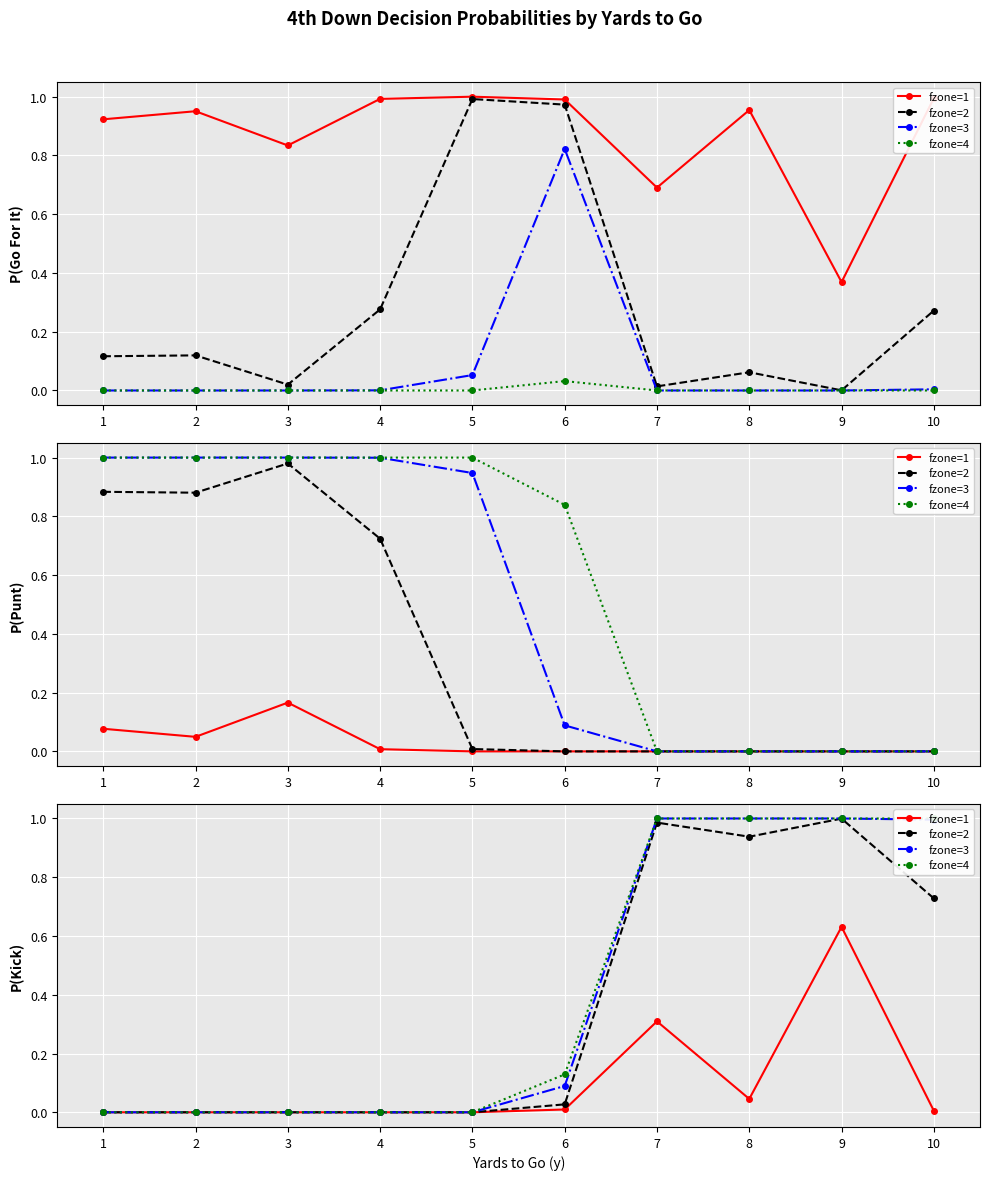

True or false: fzone=2 and fzone=1 cross at least once.

False